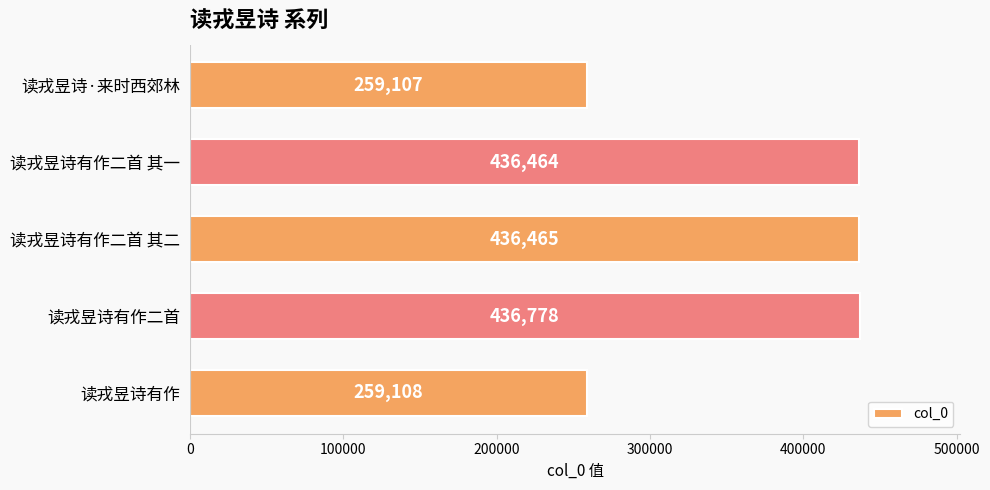

True or false: the data shows 259108 at 读戎昱诗有作.

True